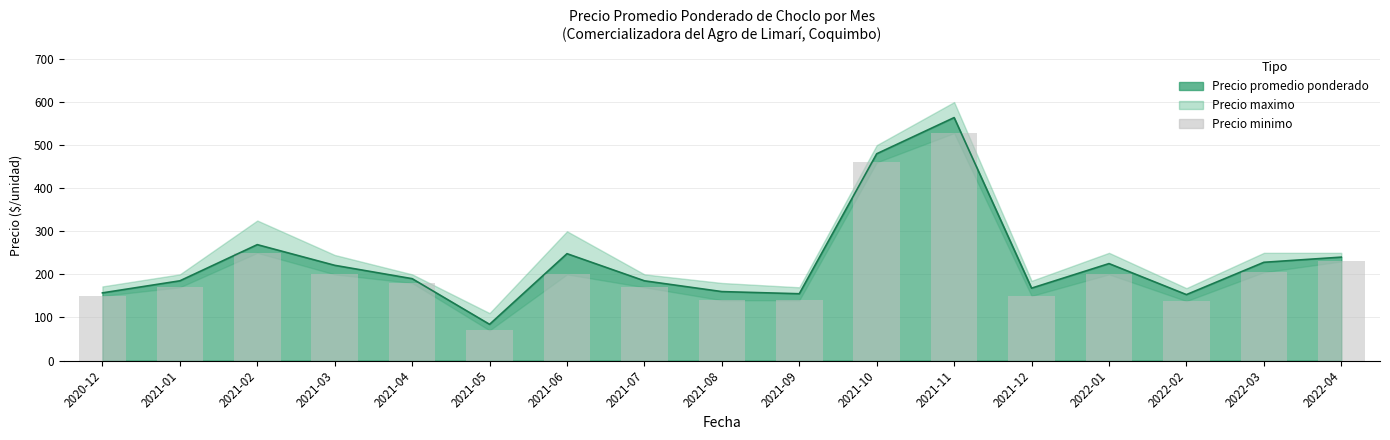

What value does the data have at 2021-03?

200